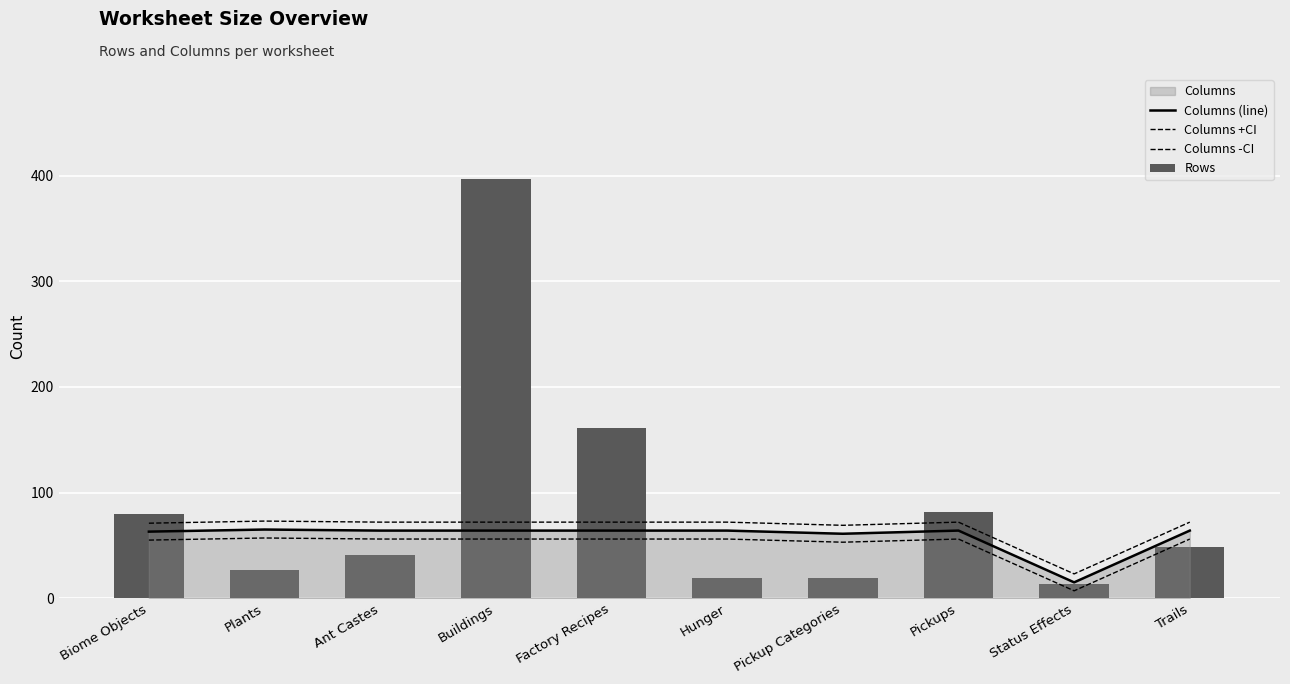

How many data points in Columns +CI are above 72?

1